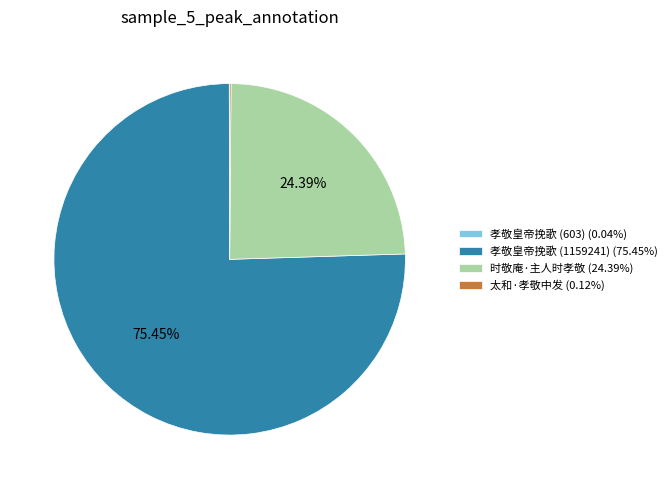

What percentage is the 孝敬皇帝挽歌 (1159241) slice, to the nearest percent?

75%